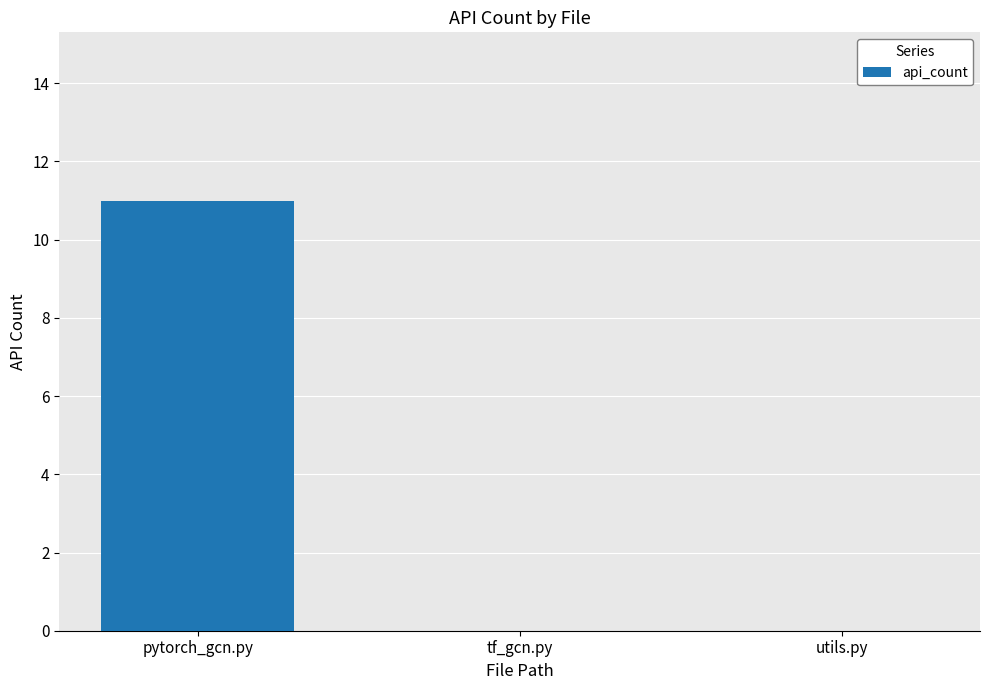

Read the value at pytorch_gcn.py, to the nearest 10.

10